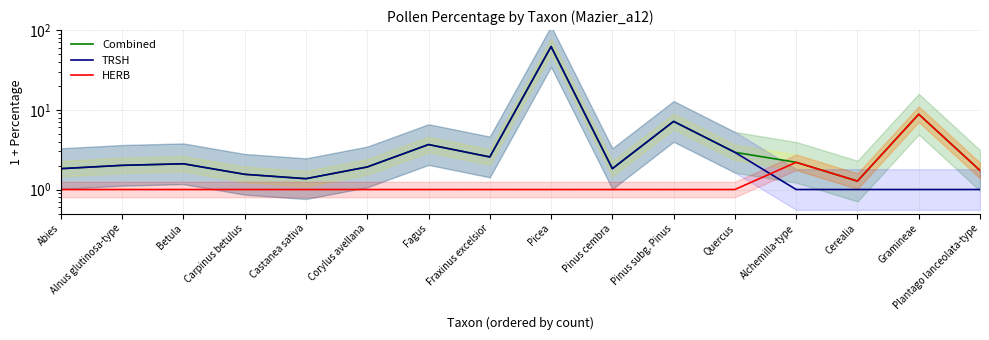

Count the number of data series in this chart.

3